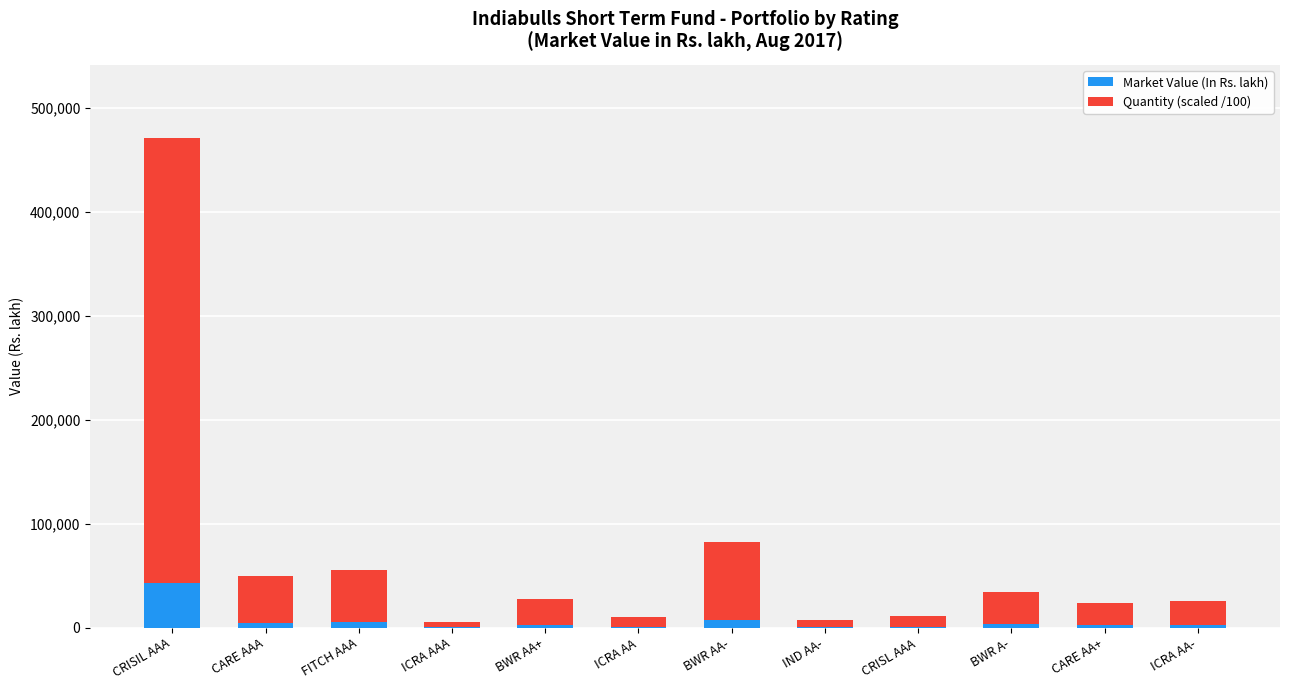

The Market Value (In Rs. lakh) series shows 22055.8 at CRISIL AAA. True or false?

False